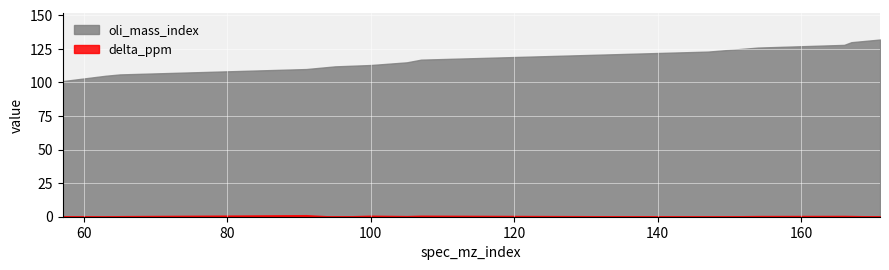

Reading left to right, extract all data points from this chart.

oli_mass_index: 101.0	103.0	105.0	106.0	110.0	112.0	113.0	115.0	117.0	123.0	126.0	128.0	130.0	132.0
delta_ppm: 0.4	0.0	0.0	0.4	1.2	0.0	0.8	0.5	0.8	0.1	0.5	0.6	0.5	0.2